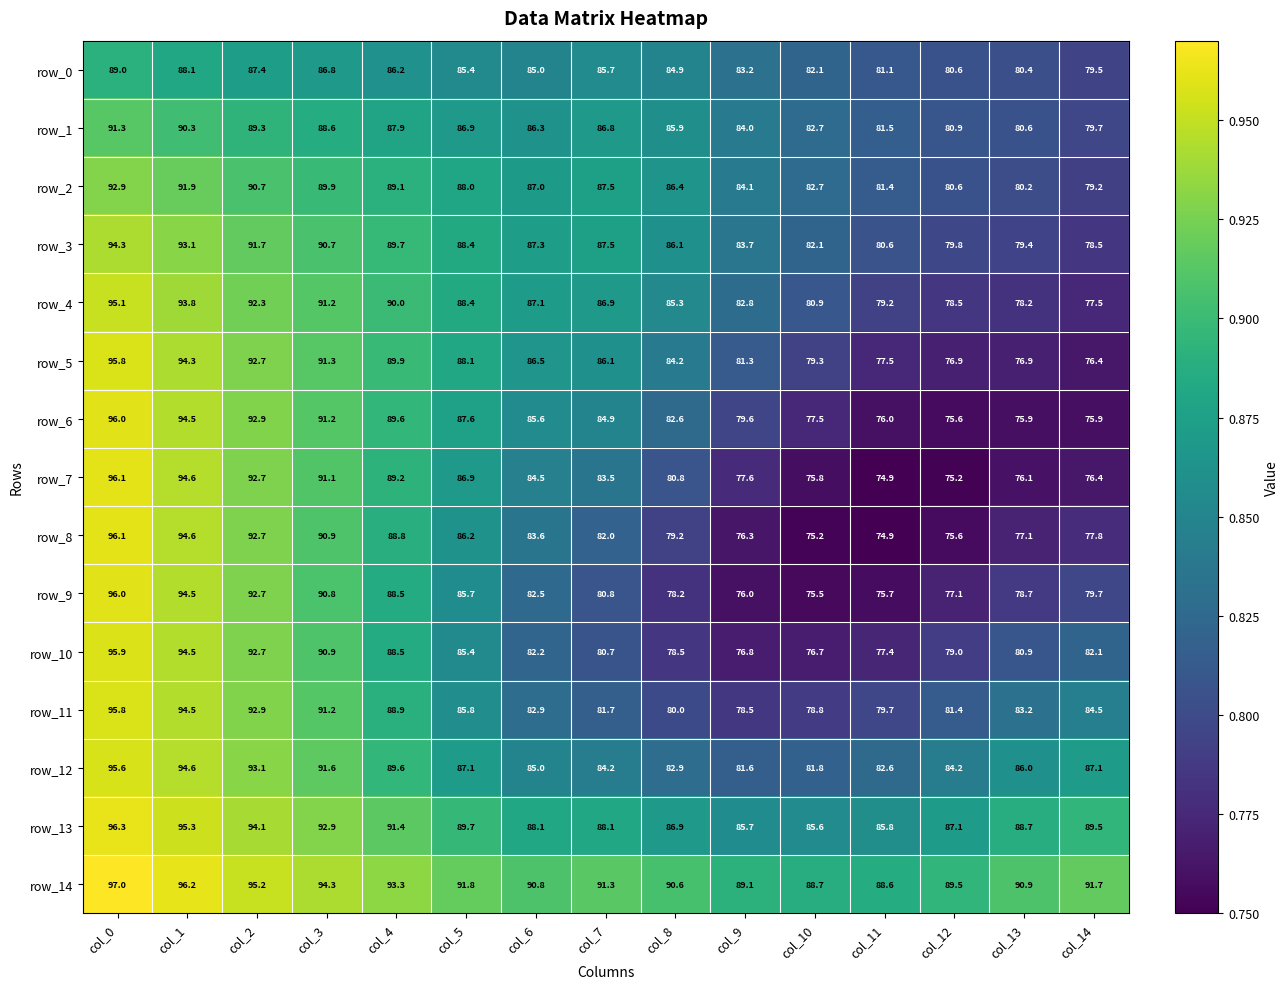

What is the difference between the highest and lowest values at col_2?

7.8